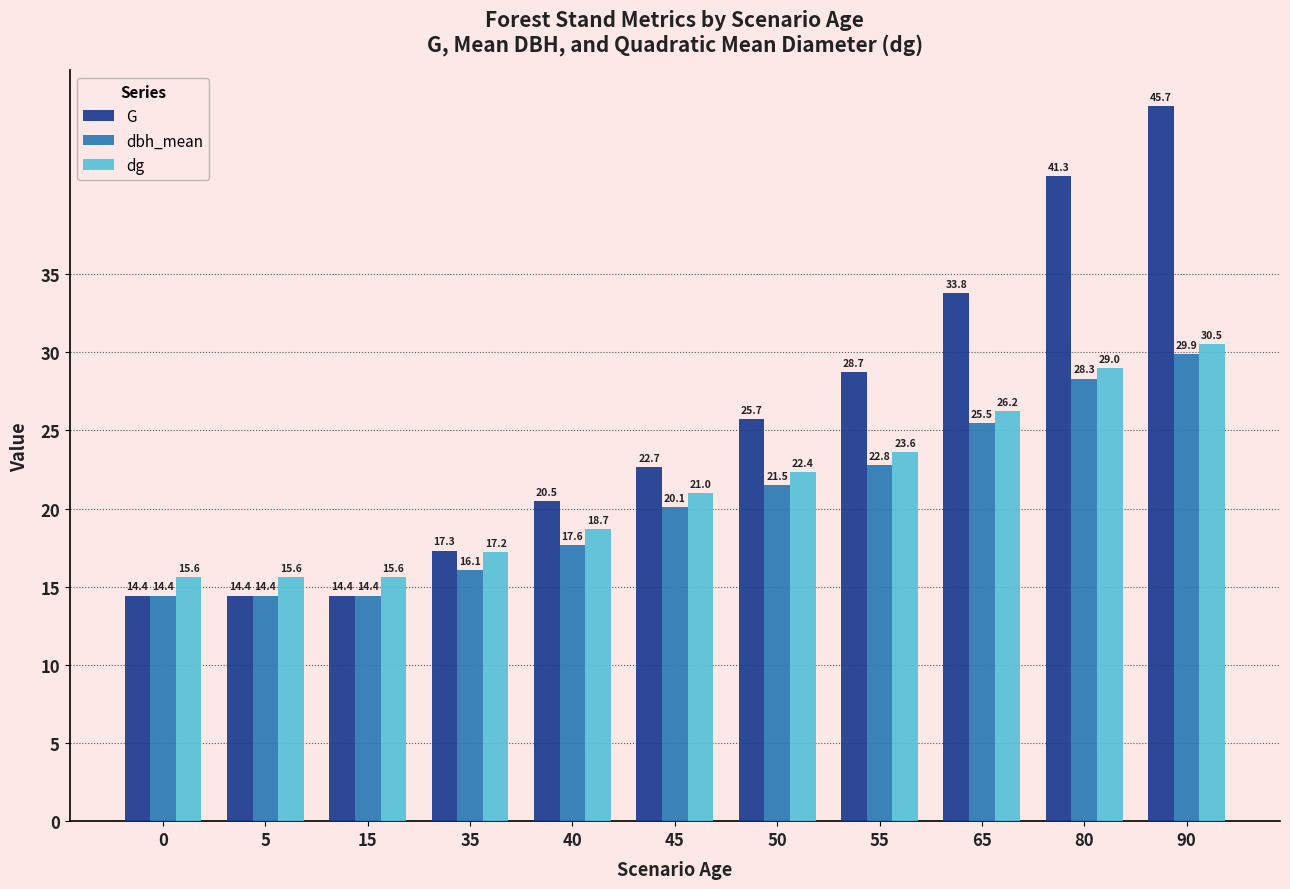

How many data points does each series have?

11